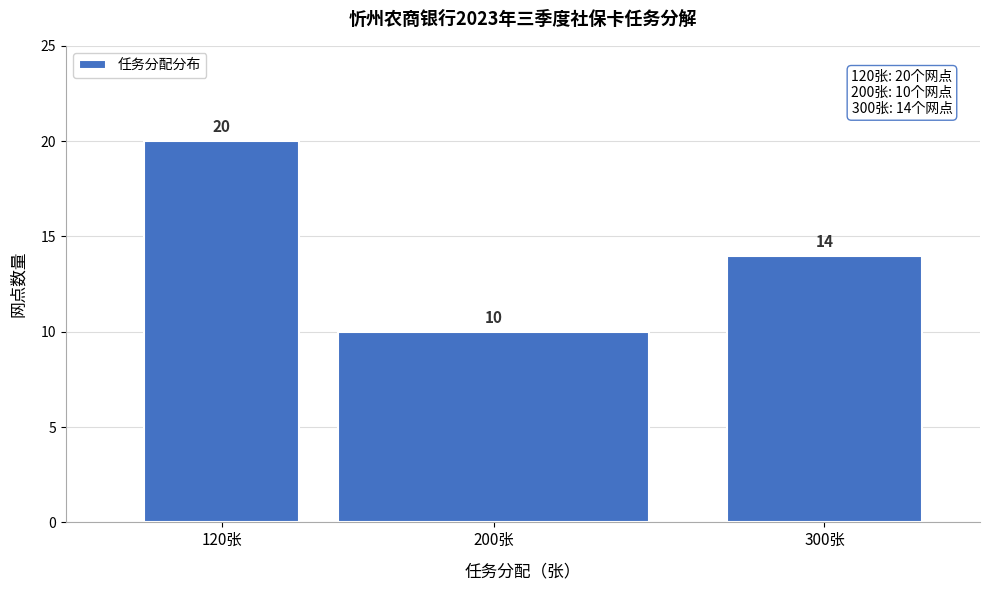

Reading left to right, extract all data points from this chart.

120张=20	200张=10	300张=14